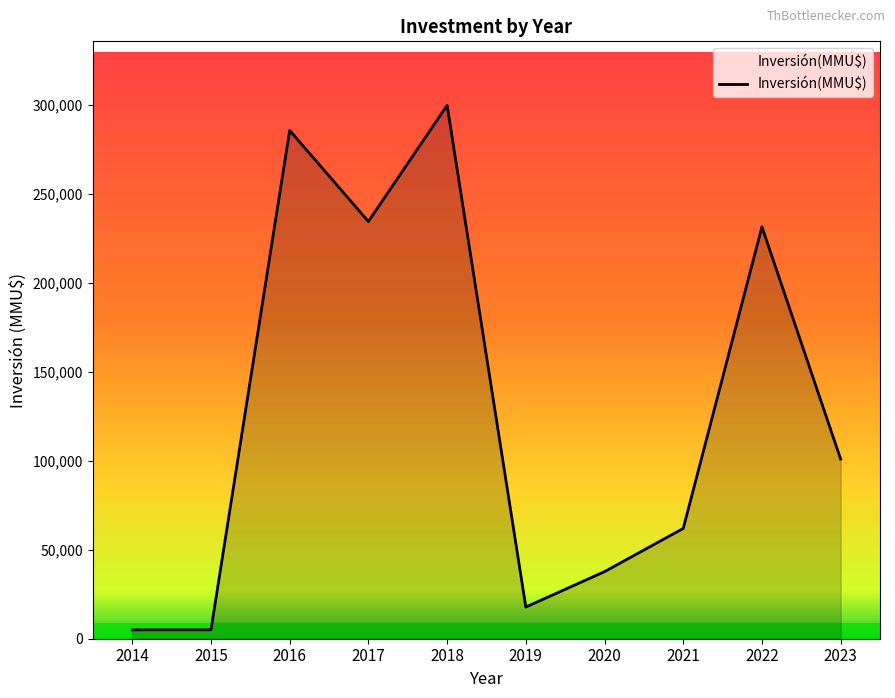

The value at 2022 is 336438. True or false?

False